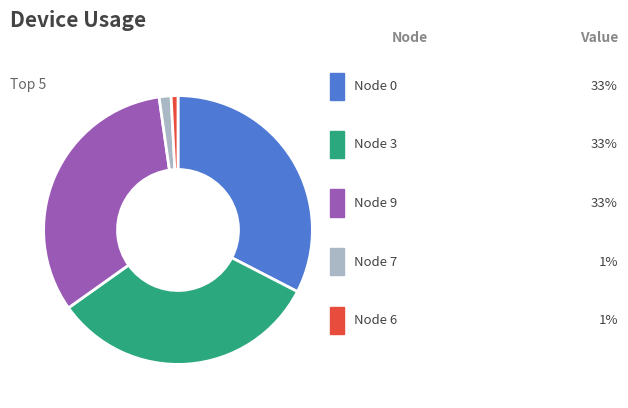

How many slices are in this pie chart?

5